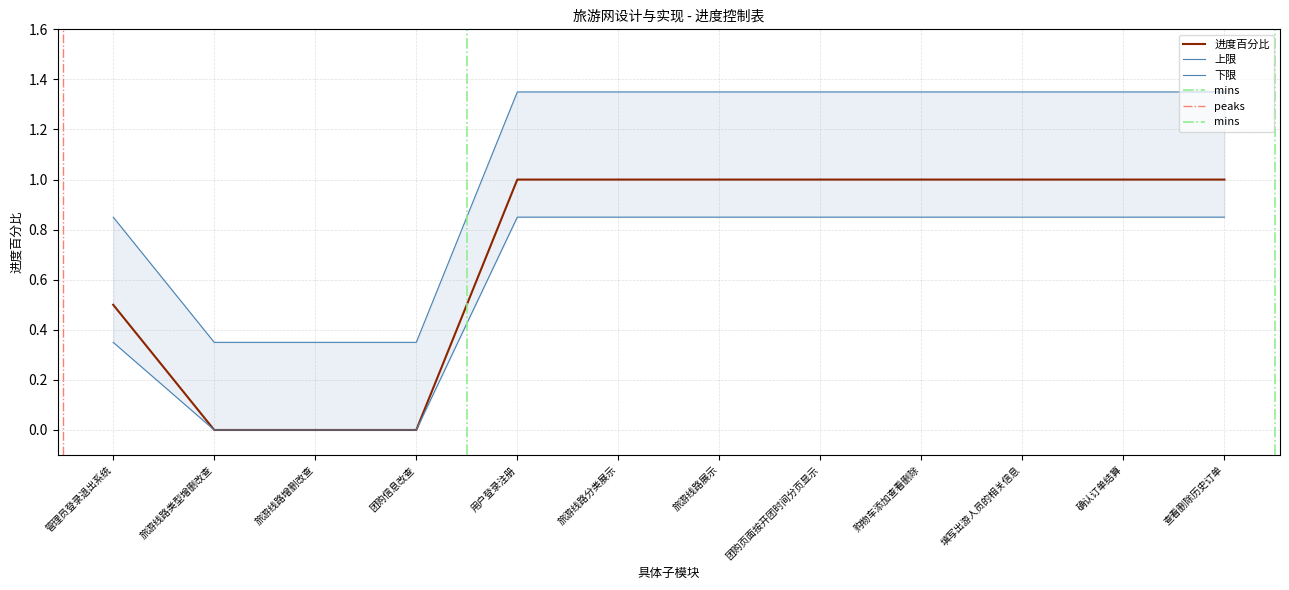

List the labels in order of value, largest first.

用户登录注册, 旅游线路分类展示, 旅游线路展示, 团购页面按开团时间分页显示, 购物车添加查看删除, 填写出游人员的相关信息, 确认订单结算, 查看删除历史订单, 管理员登录退出系统, 旅游线路类型增删改查, 旅游线路增删改查, 团购信息改查